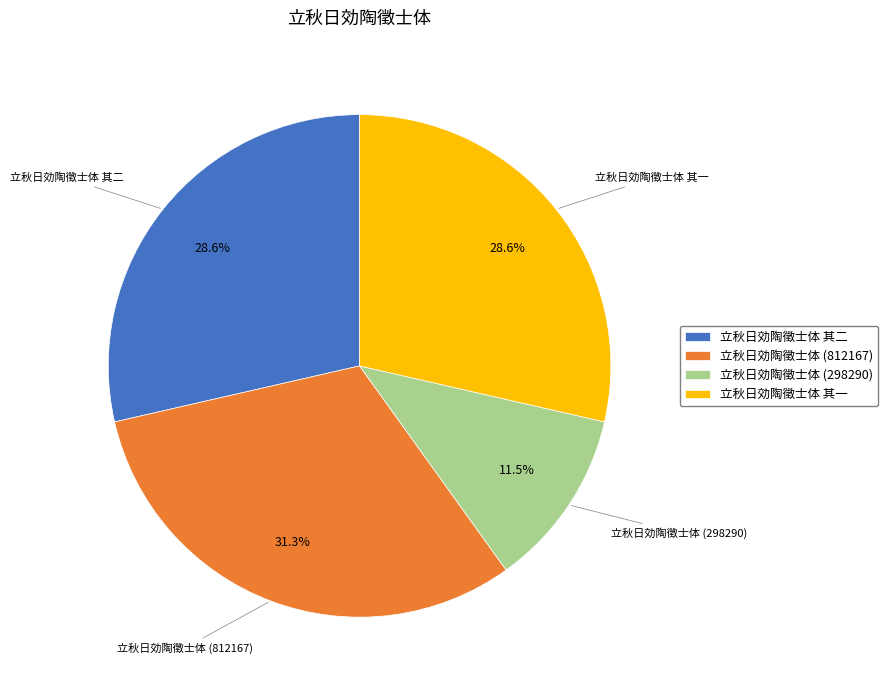

Is there any slice that represents more than half of the pie?

No